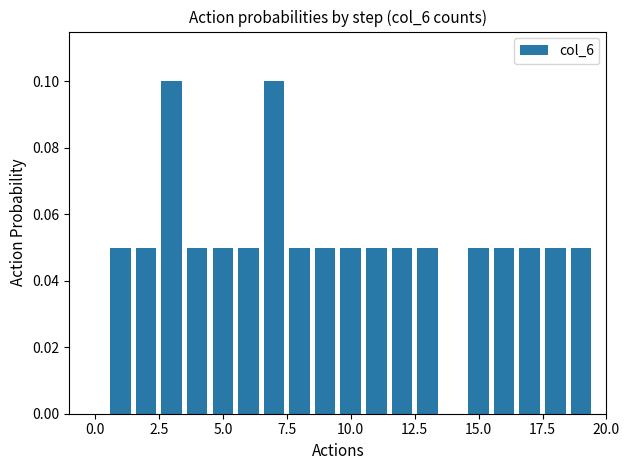

Count the number of data series in this chart.

1